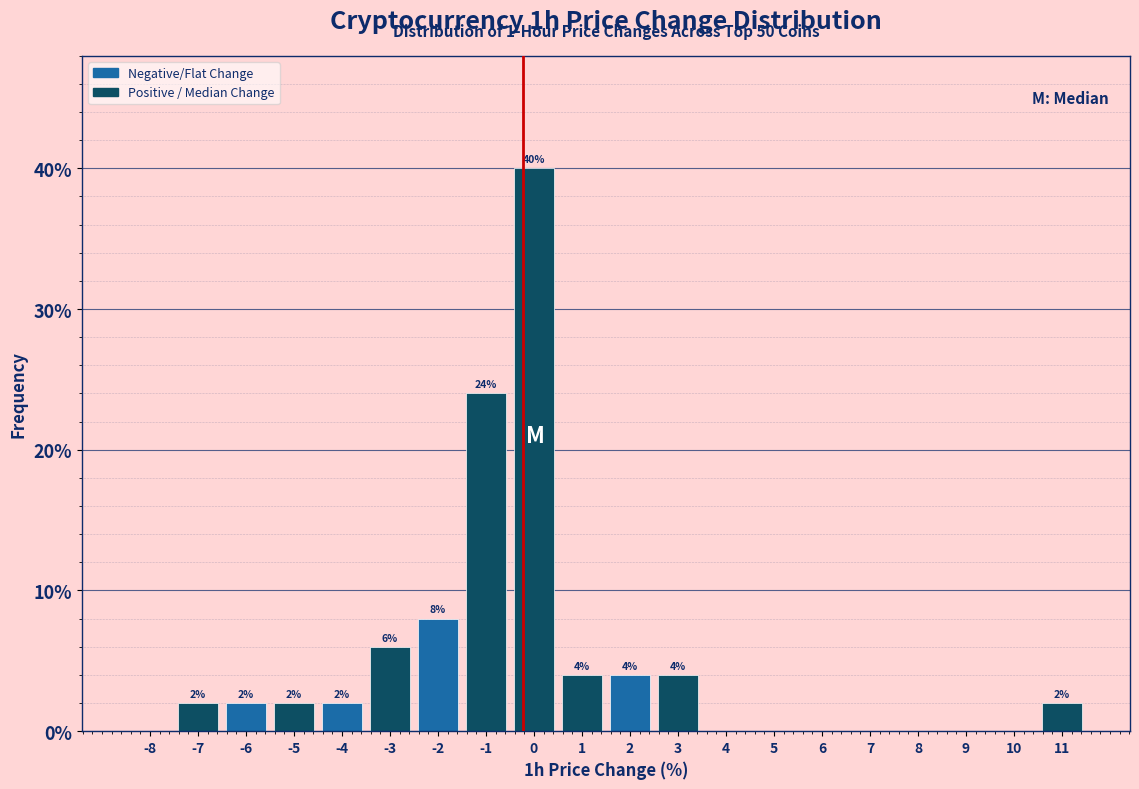

Over which range of the x-axis is the bar tallest?

-0.5 to 0.5